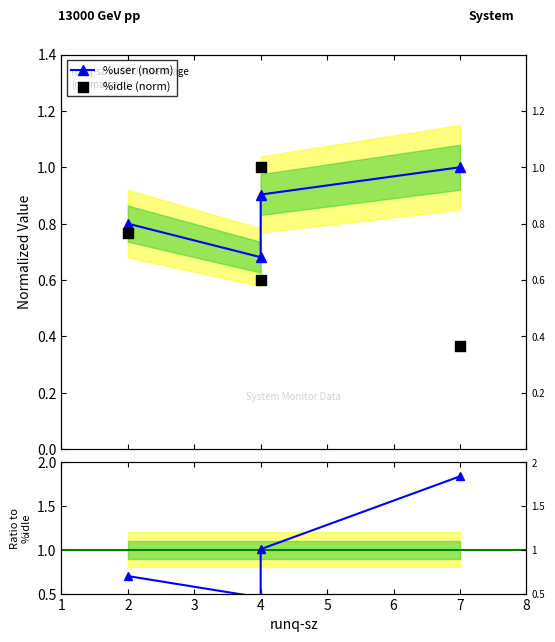

Which series reaches the maximum Y coordinate?

Ratio